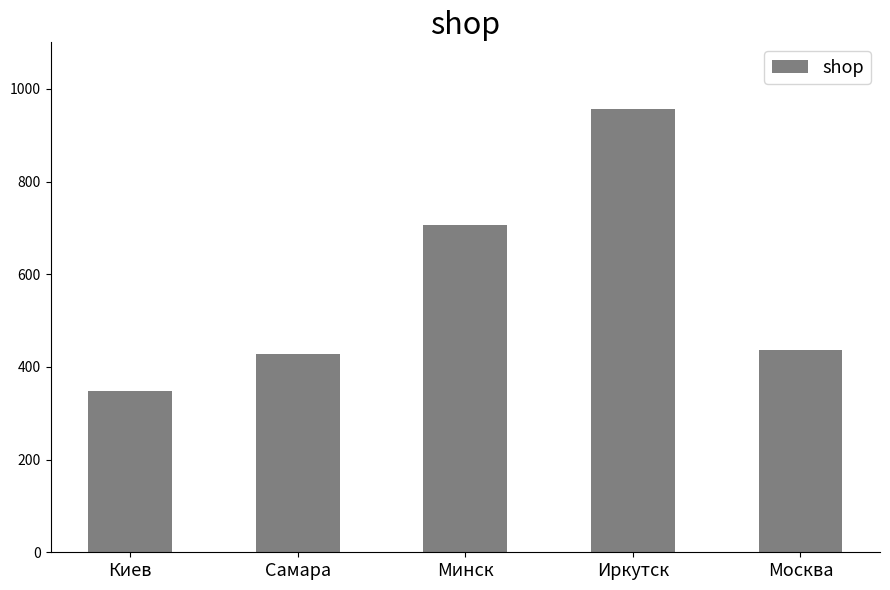

What is the difference between the second highest and minimum values?

360